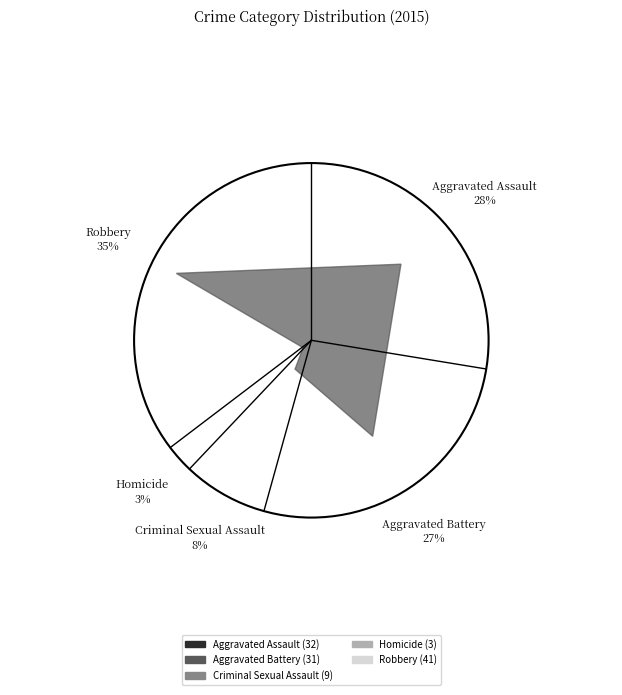

Does any single category account for the majority?

No